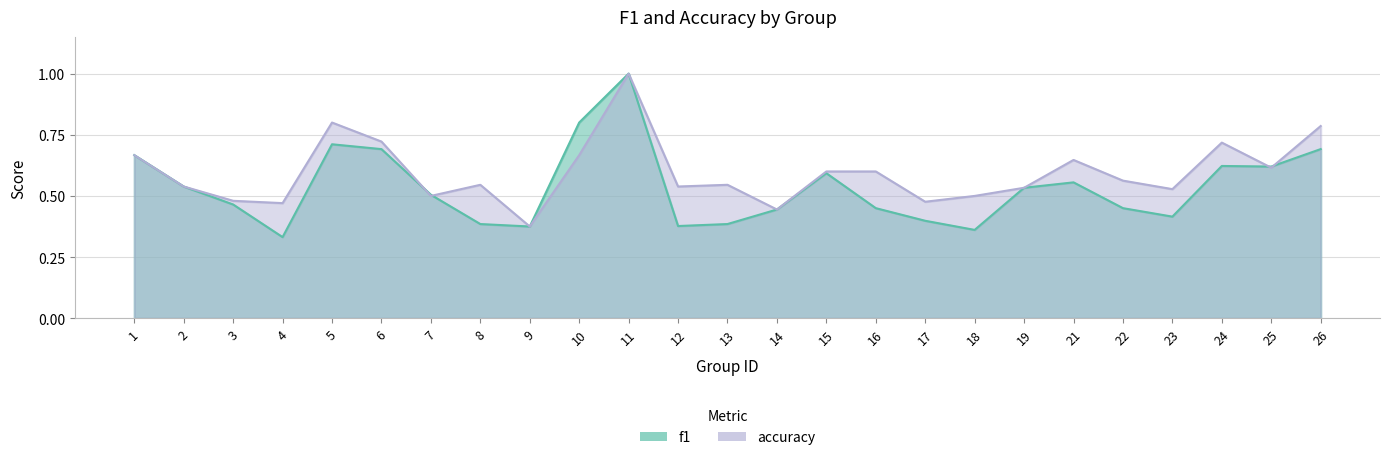

Where is the first local minimum for f1?

4